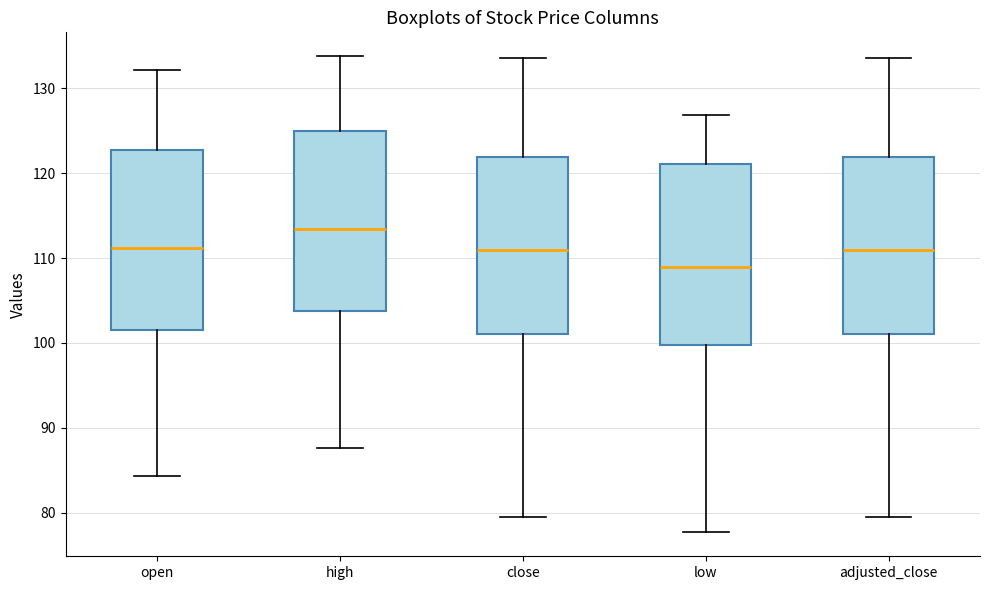

Reading left to right, transcribe this box plot: for each box, give where its median line is, the range the box spans, and where its two whiskers end, as read against the y-axis. The values are not printed on the chart, so give them approximately, as read against the axis.

open: median 111, box 102 to 123, whiskers 84 to 132
high: median 113, box 104 to 125, whiskers 88 to 134
close: median 111, box 101 to 122, whiskers 80 to 134
low: median 109, box 100 to 121, whiskers 78 to 127
adjusted_close: median 111, box 101 to 122, whiskers 80 to 134